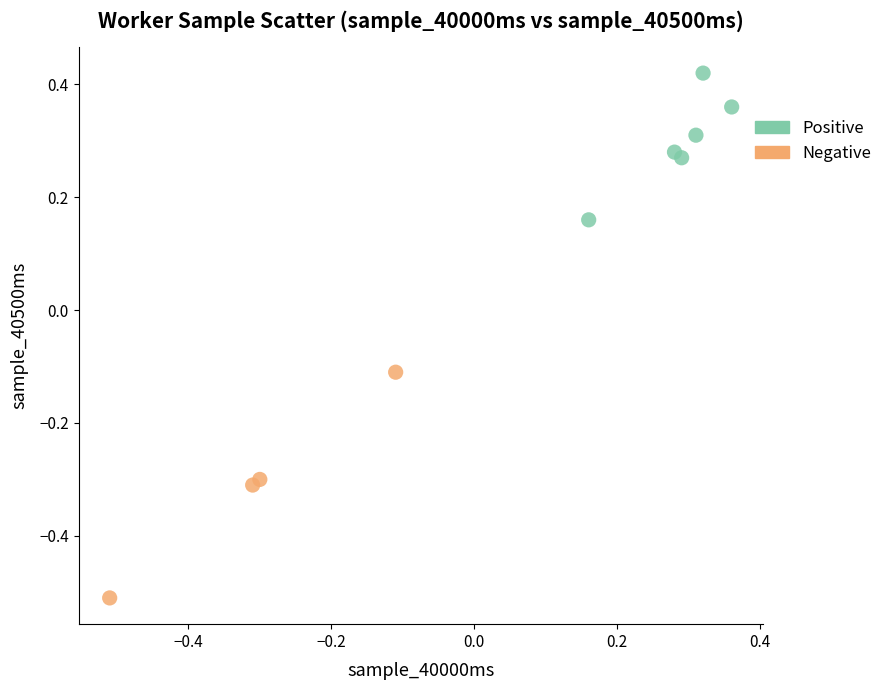

Which series contains the lowest Y value?

Negative